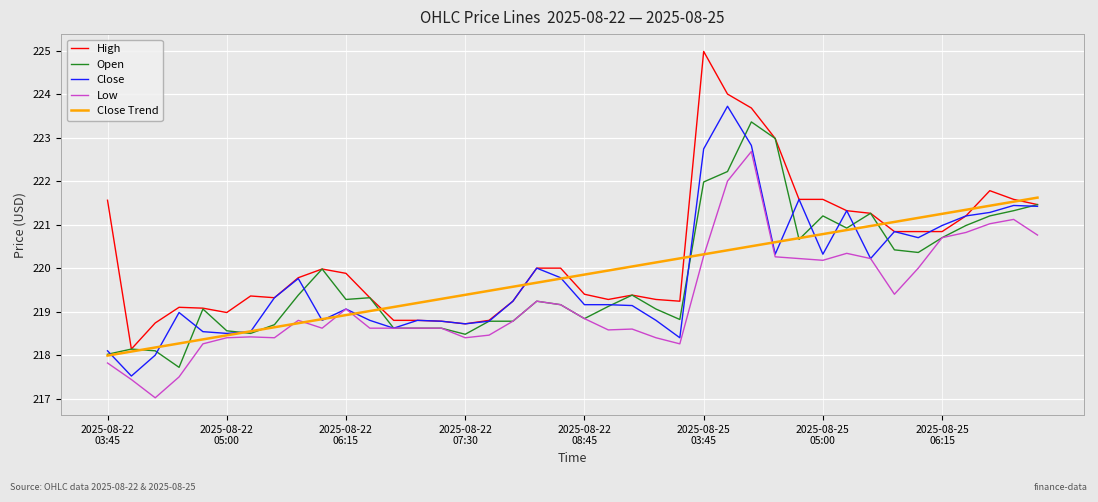

What is the smallest value displayed?

217.0